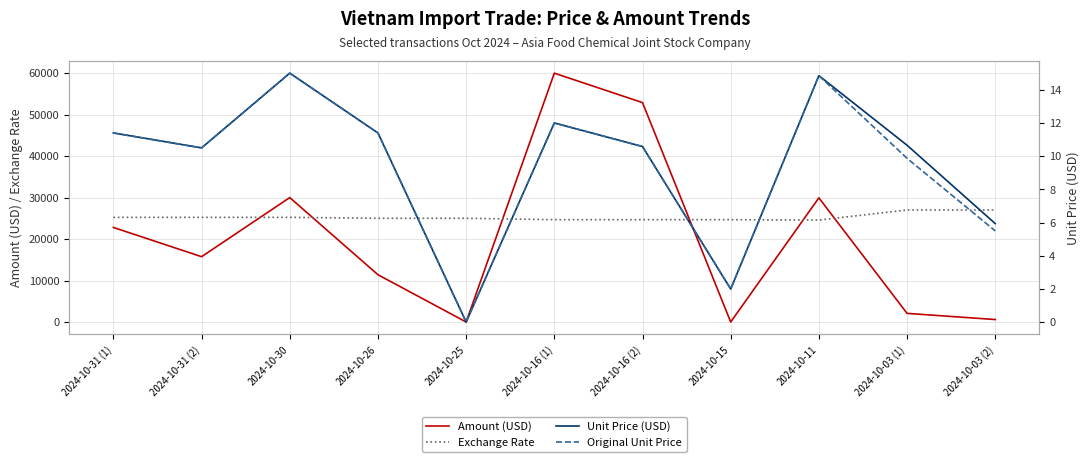

Between which two adjacent categories do Exchange Rate and Amount (USD) first intersect?

2024-10-31 (2) and 2024-10-30